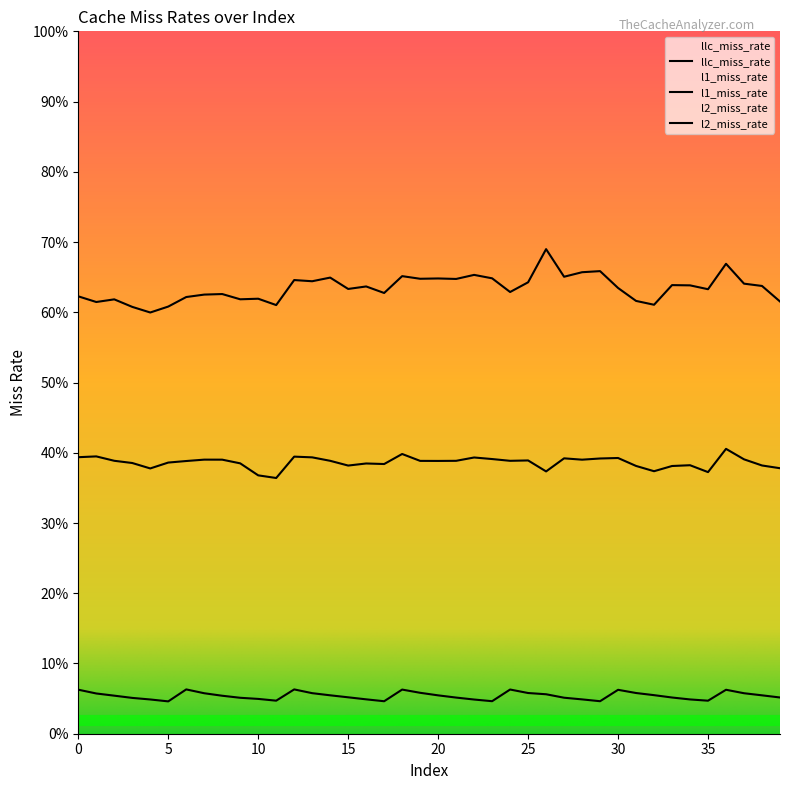

How many interior local peaks does the llc_miss_rate series have?

13